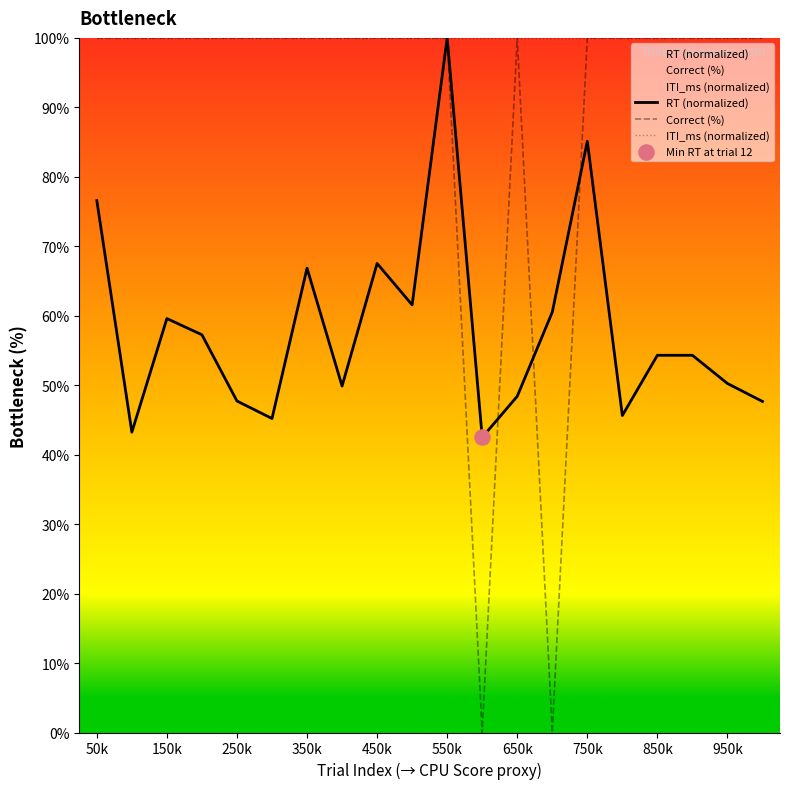

At which category is the sum across all series the highest?

550k